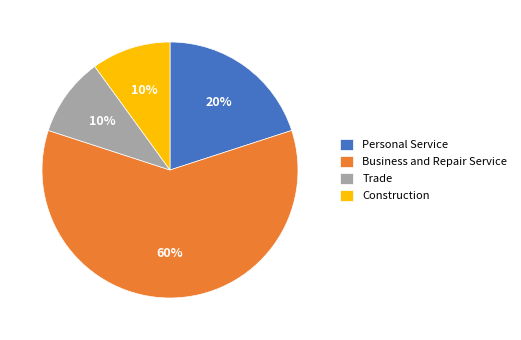

The Trade slice represents 1% of the pie. True or false?

False